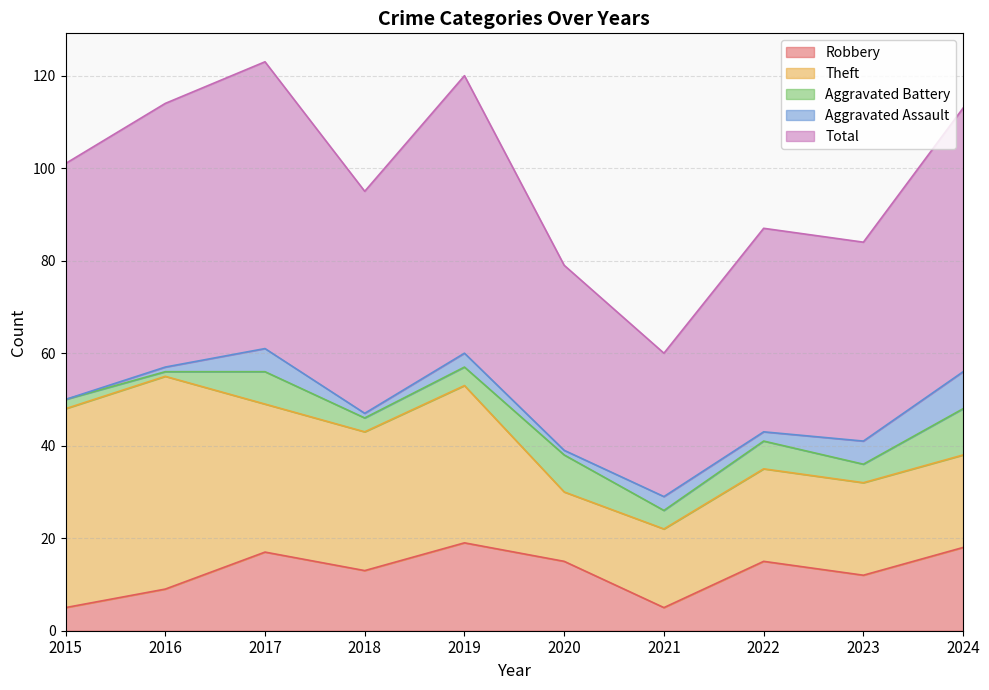

Between which two adjacent categories do Aggravated Battery and Aggravated Assault first intersect?

2022 and 2023